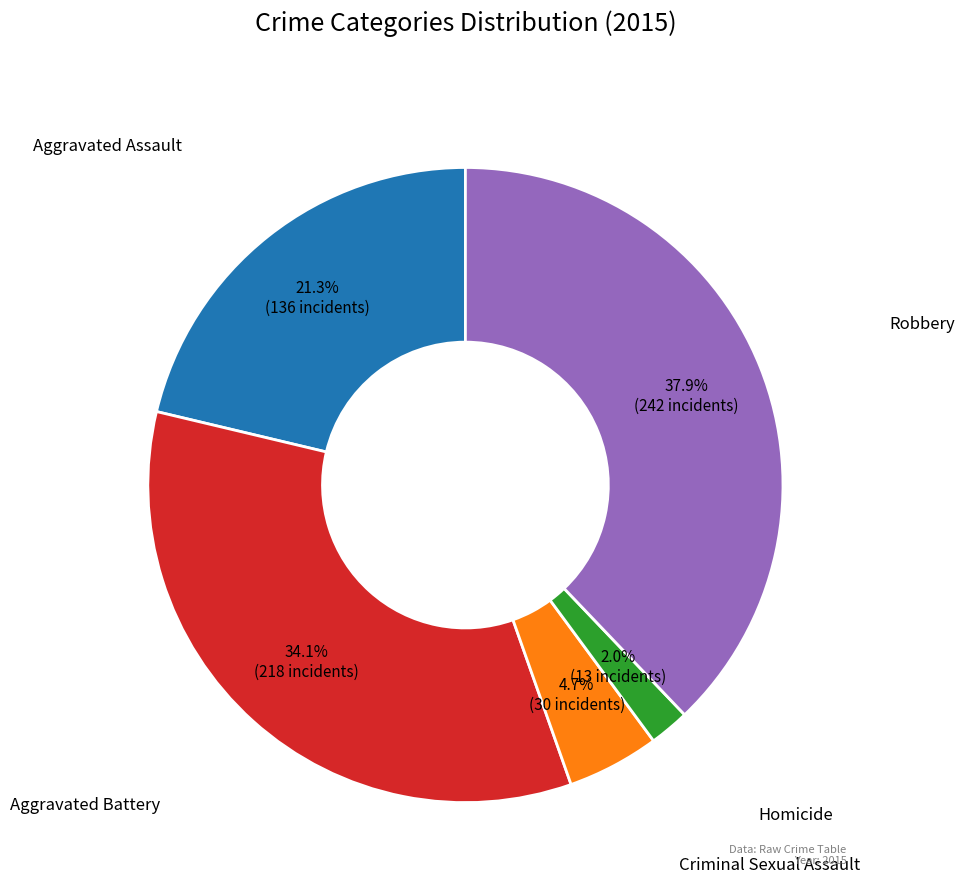

How many slices are in this pie chart?

5